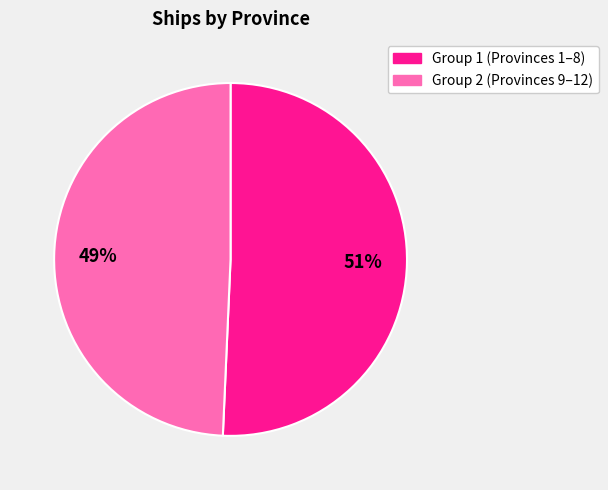

To the nearest percent, what is the average slice percentage?

50%